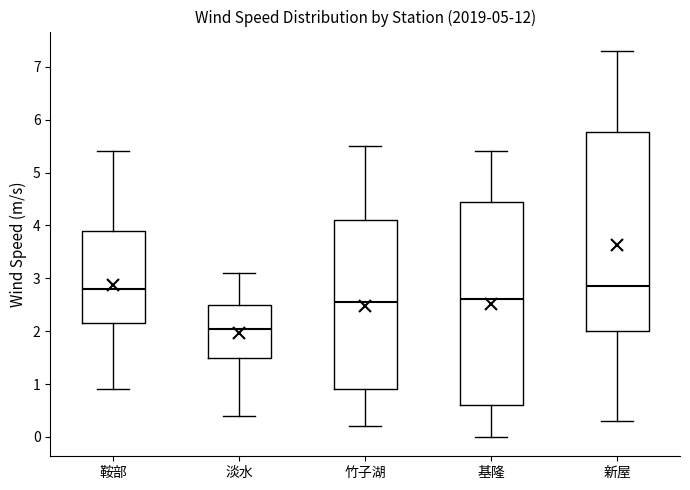

Reading left to right, read every box against the y-axis: the position of its median line, the range the box covers, and the ends of its whiskers. The values are not printed on the chart, so give them approximately, as read against the axis.

鞍部: median 2.8, box 2.2 to 3.9, whiskers 0.9 to 5.4
淡水: median 2.1, box 1.5 to 2.5, whiskers 0.4 to 3.1
竹子湖: median 2.6, box 0.9 to 4.1, whiskers 0.2 to 5.5
基隆: median 2.6, box 0.6 to 4.5, whiskers 0.0 to 5.4
新屋: median 2.9, box 2.0 to 5.8, whiskers 0.3 to 7.3